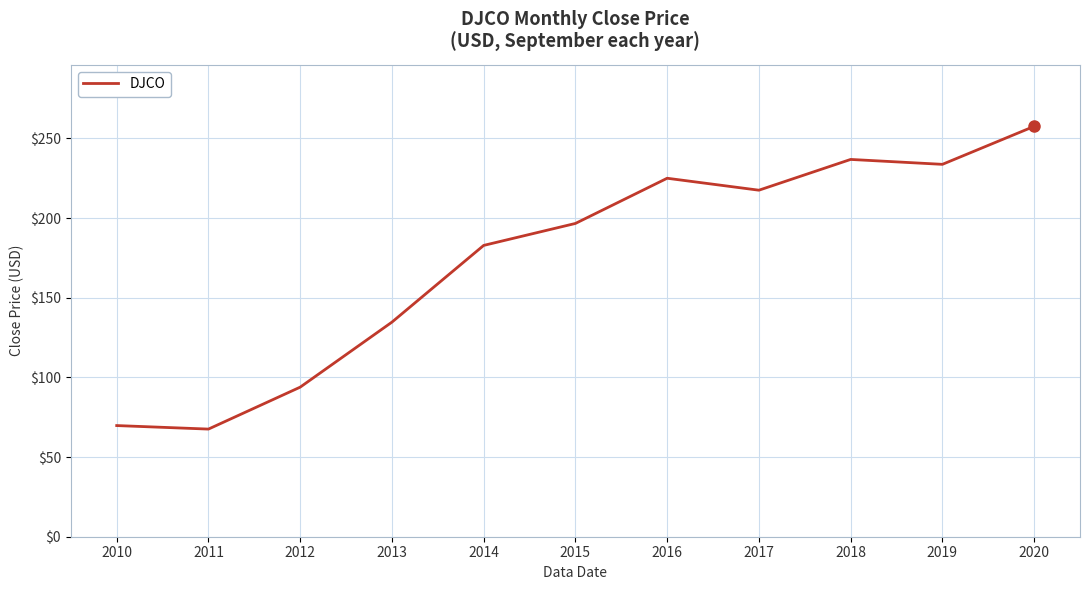

Reading right to left, extract all data points from this chart.

2020=257.6	2019=233.7	2018=236.8	2017=217.5	2016=225.0	2015=196.6	2014=182.8	2013=134.7	2012=93.9	2011=67.6	2010=69.8